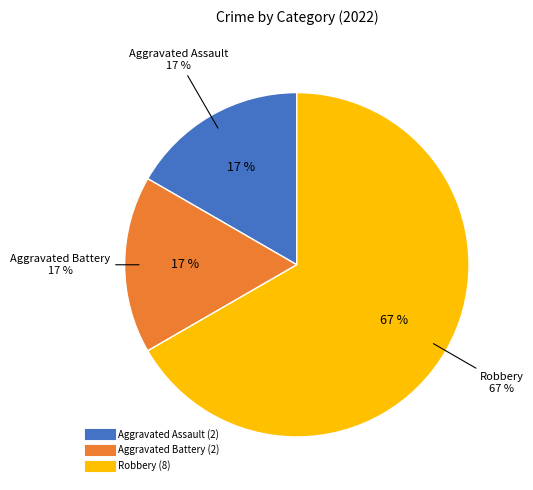

Is it true that Aggravated Battery is 17% of the pie?

True